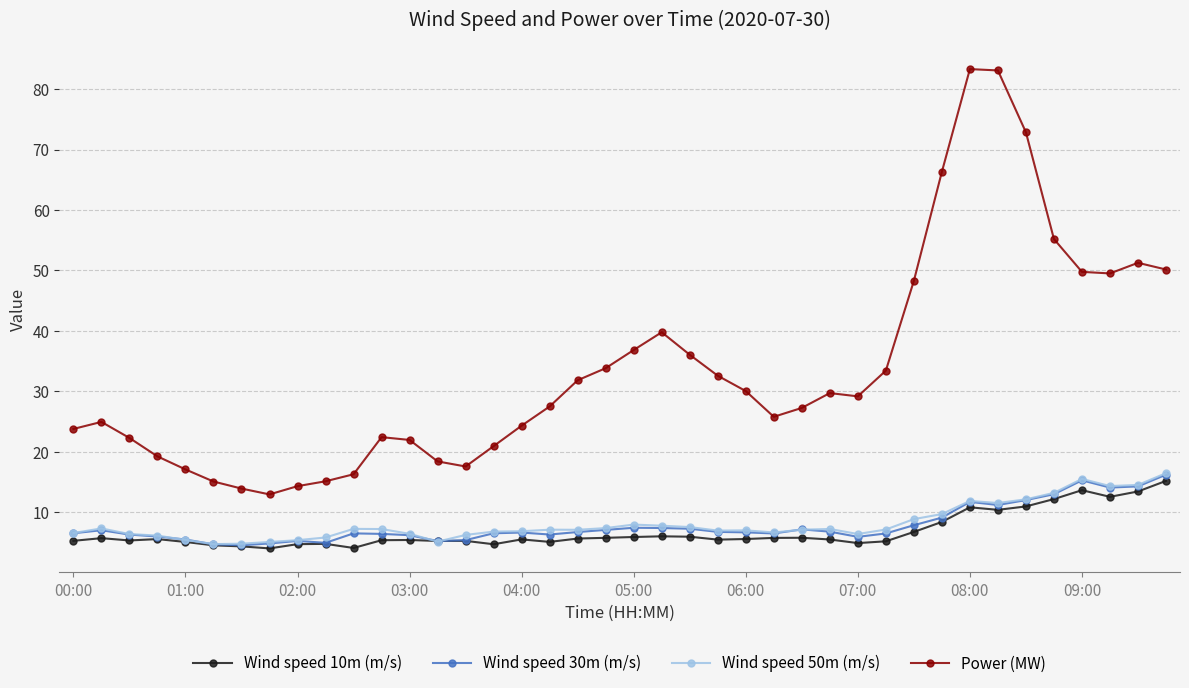

What is the value of the Wind speed 10m (m/s) point at the 3rd from the left?

5.3